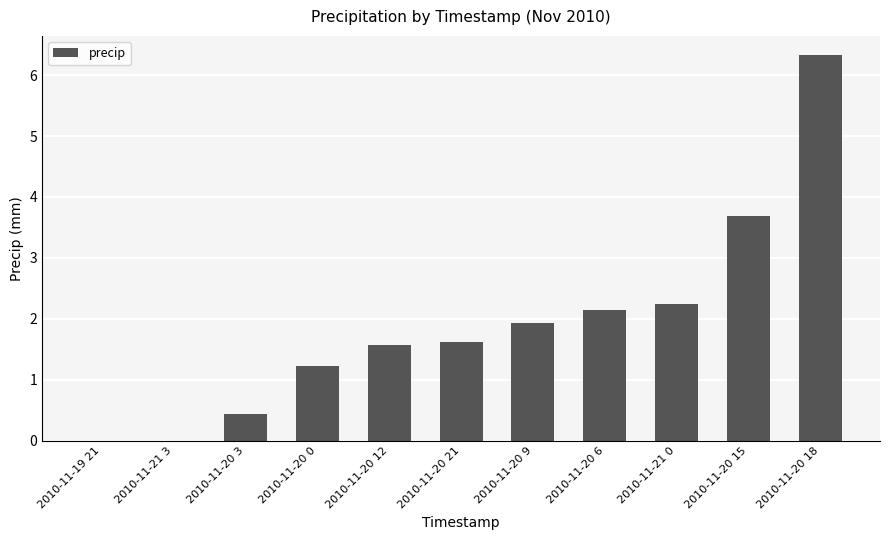

What is the maximum value shown in the chart?

6.3